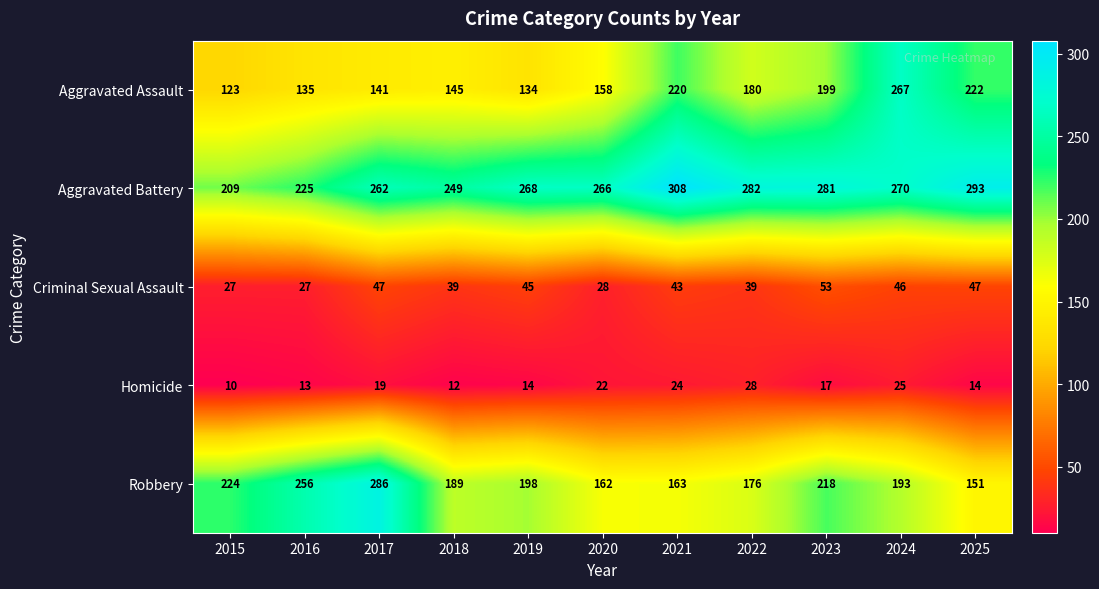

What is the total value across all series at 2015?

593